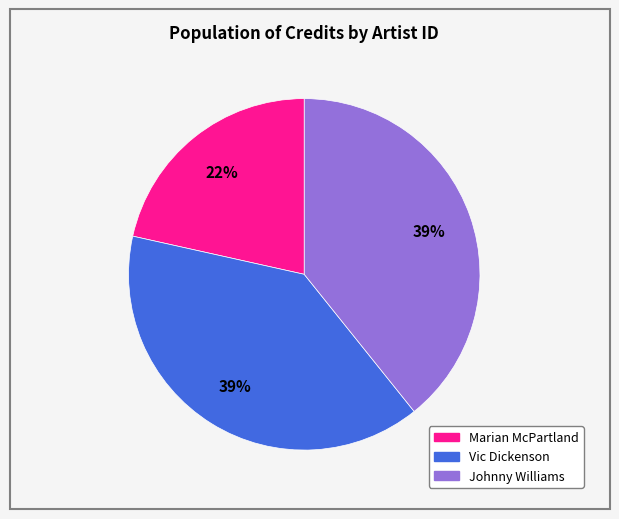

What percentage is the Johnny Williams slice, to the nearest percent?

39%